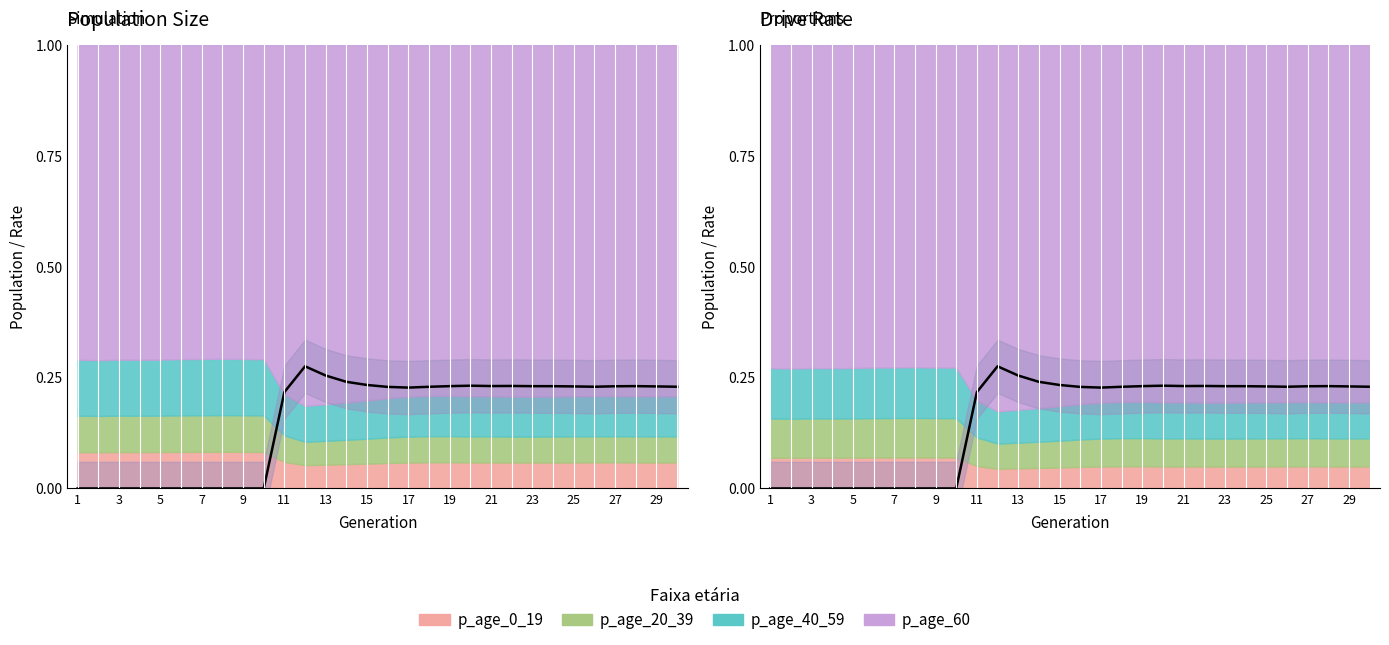

What is the value of the rate_dr point at the 29th from the left?

0.2